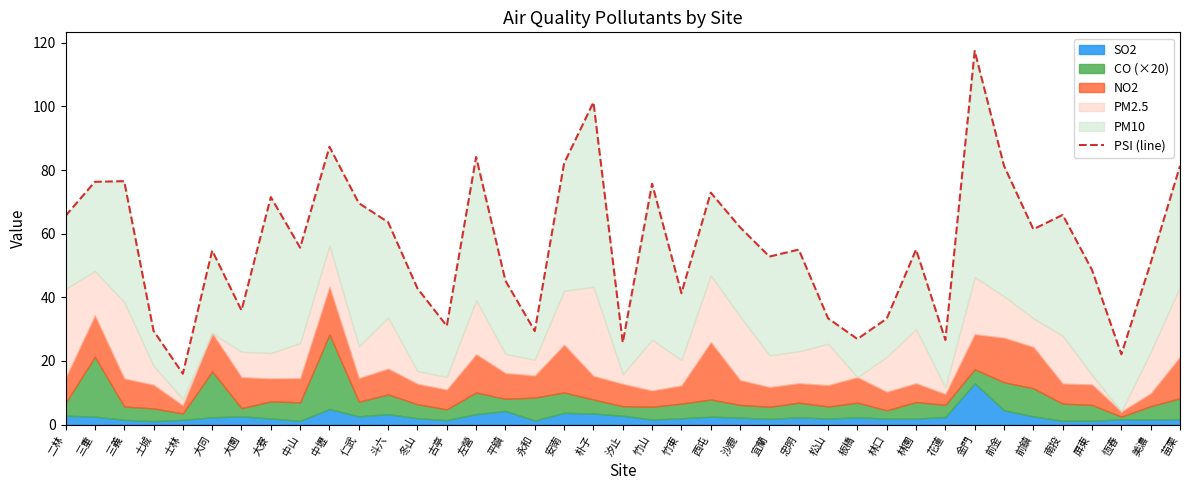

At which label is the value closest to 66?

南投